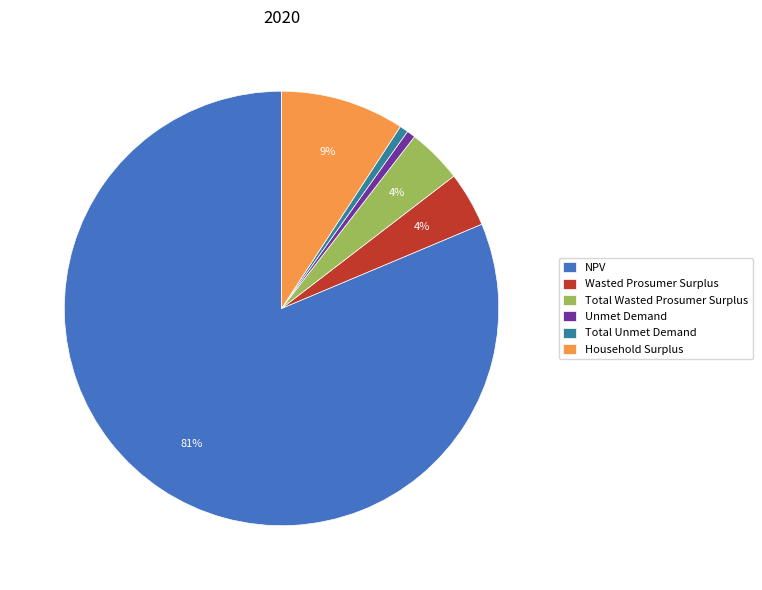

True or false: Total Unmet Demand accounts for 10% of the total.

False